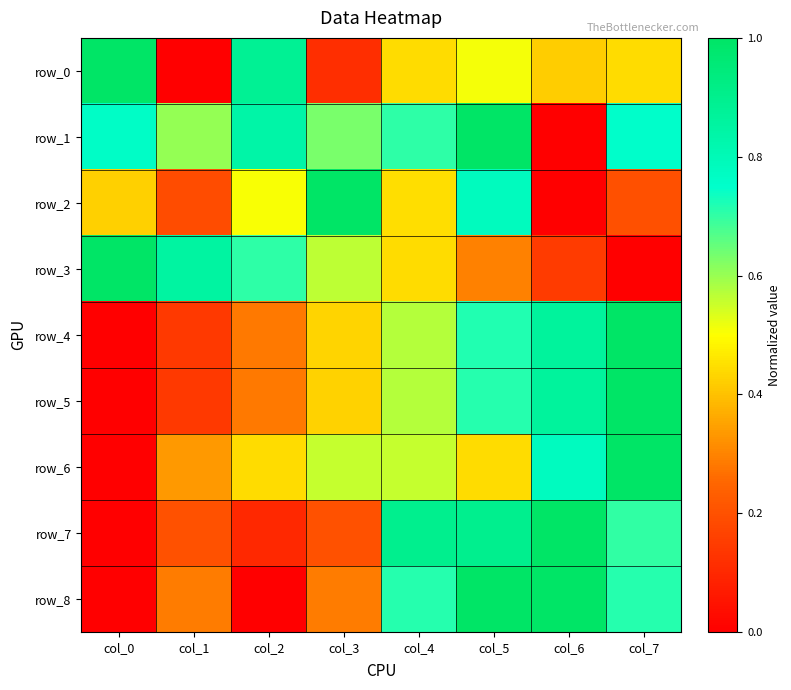

The row_6 series shows 0.3 at col_2. True or false?

False